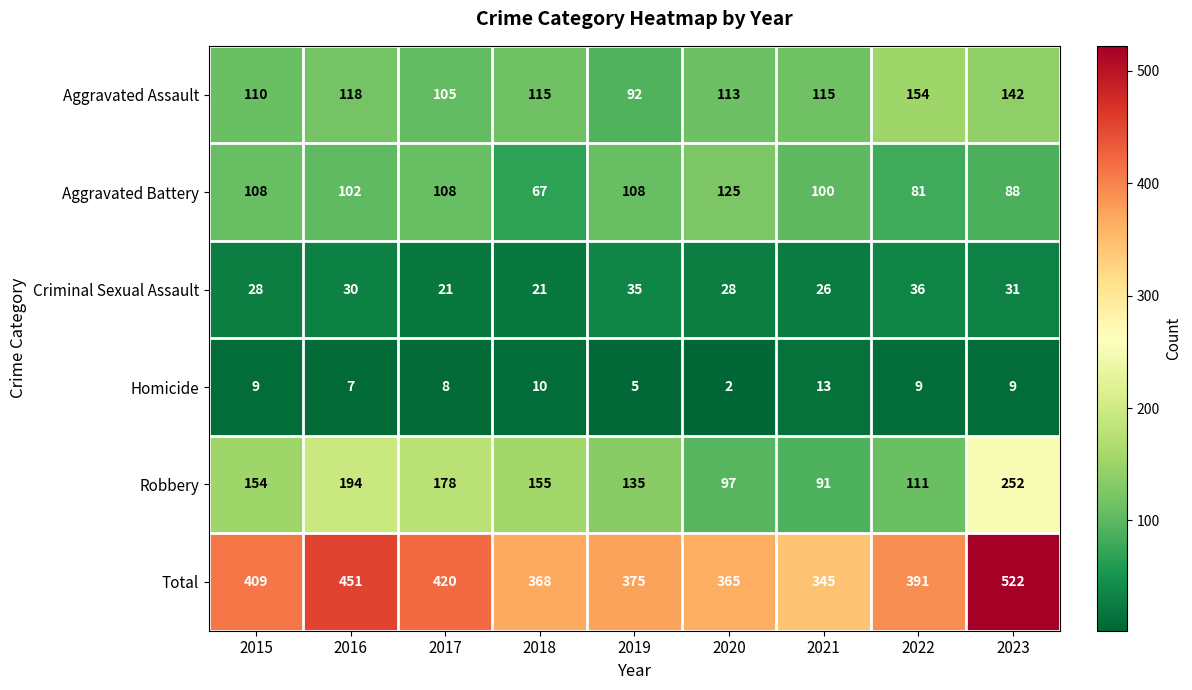

At which category is the sum across all series the highest?

2023